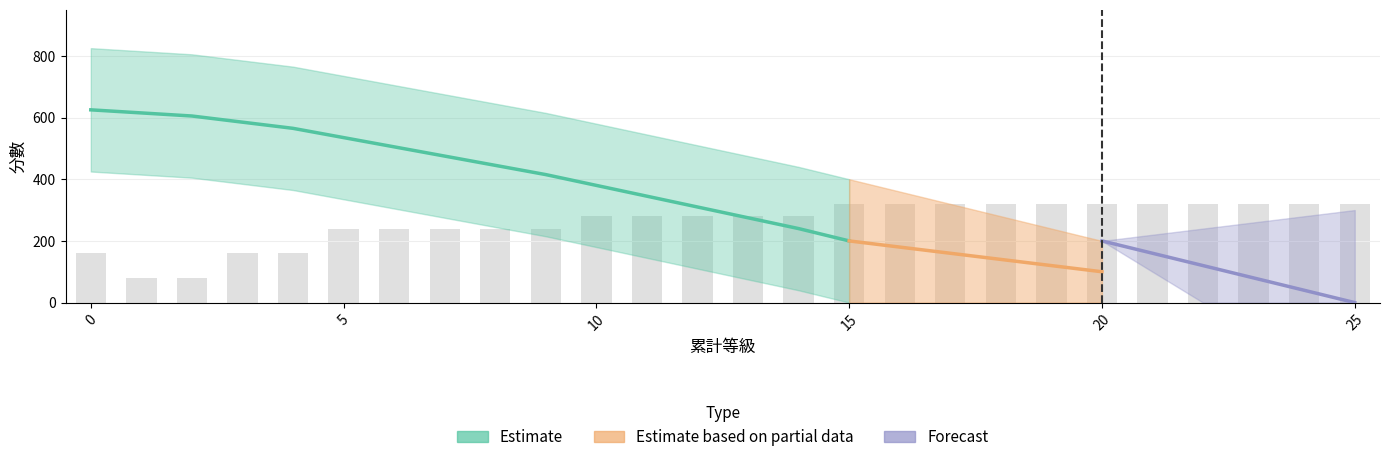

What is the value of the 升等所需 bar at the 12th from the left?

35